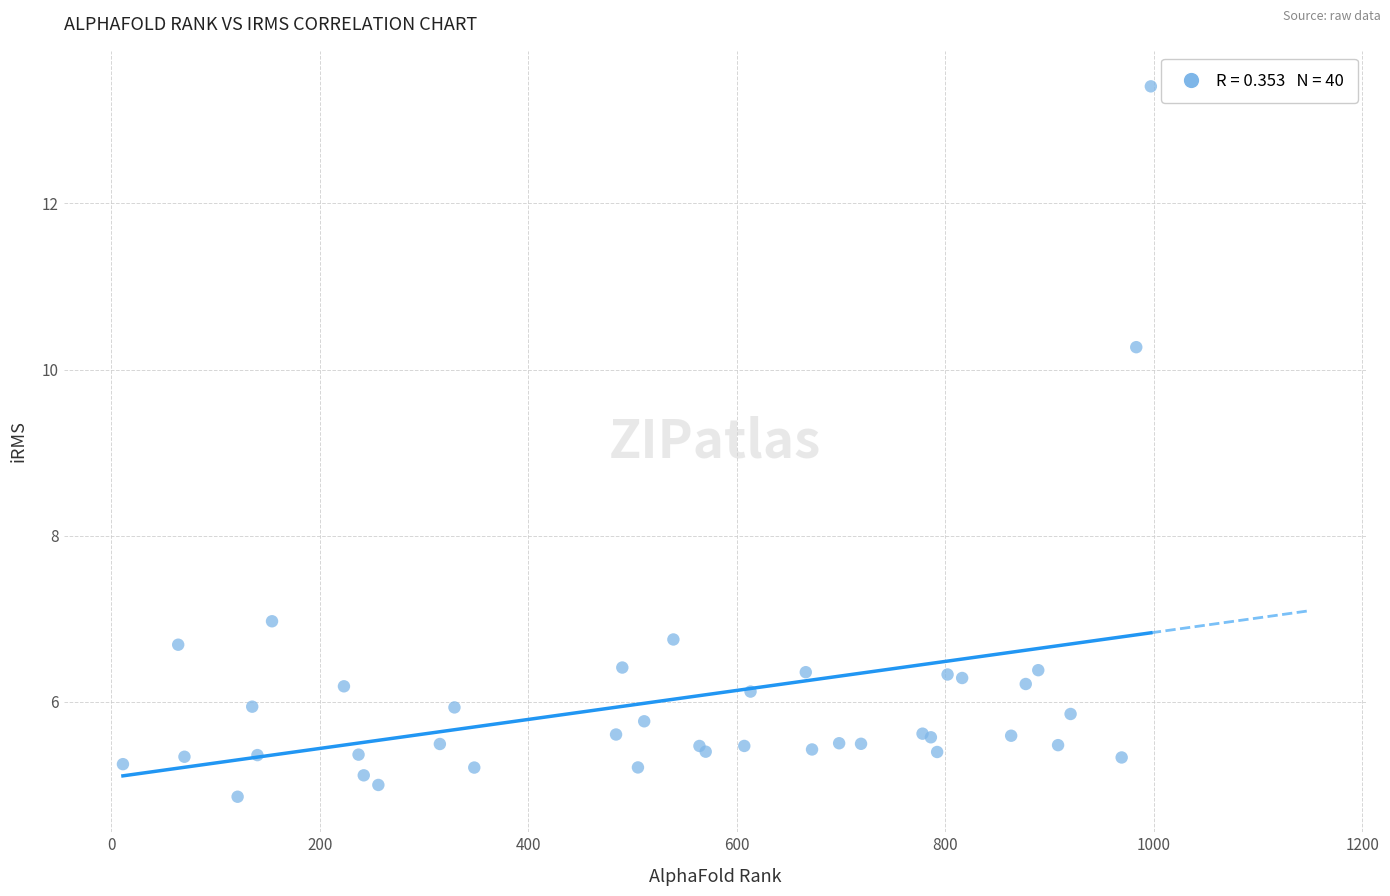

What Y value in the scatter plot is closest to 9?

10.3